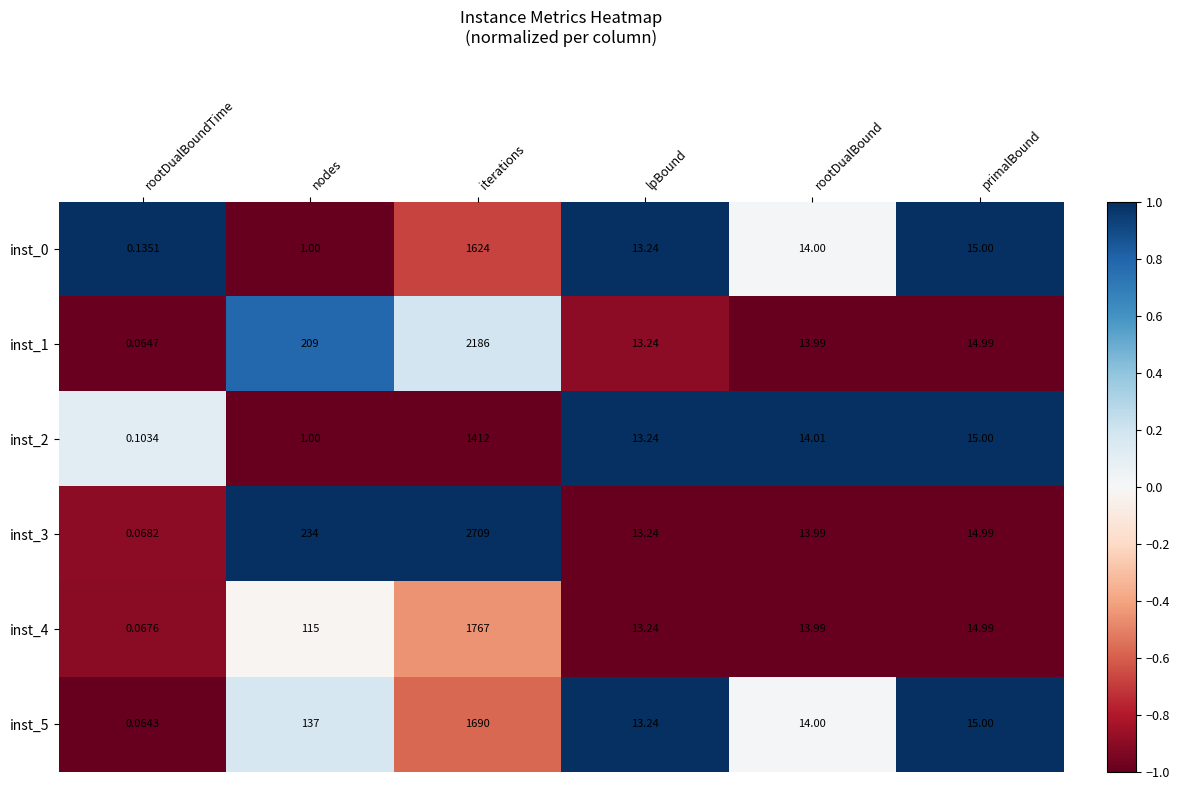

How many categories are shown in the chart?

6